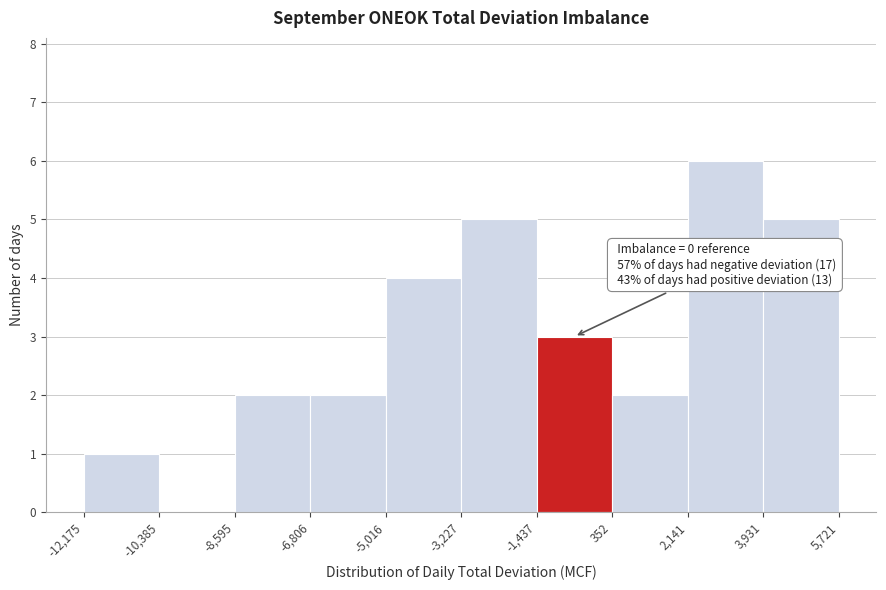

Which range on the x-axis has the tallest bar?

2,141 to 3,931